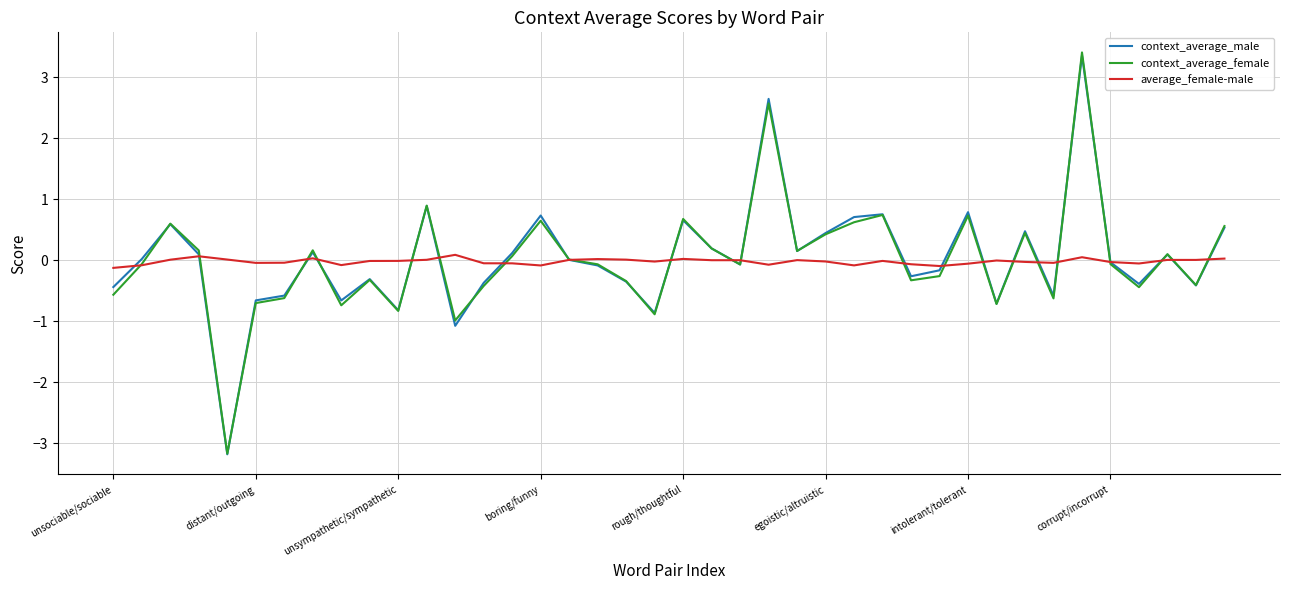

What is the greatest value displayed?

3.4